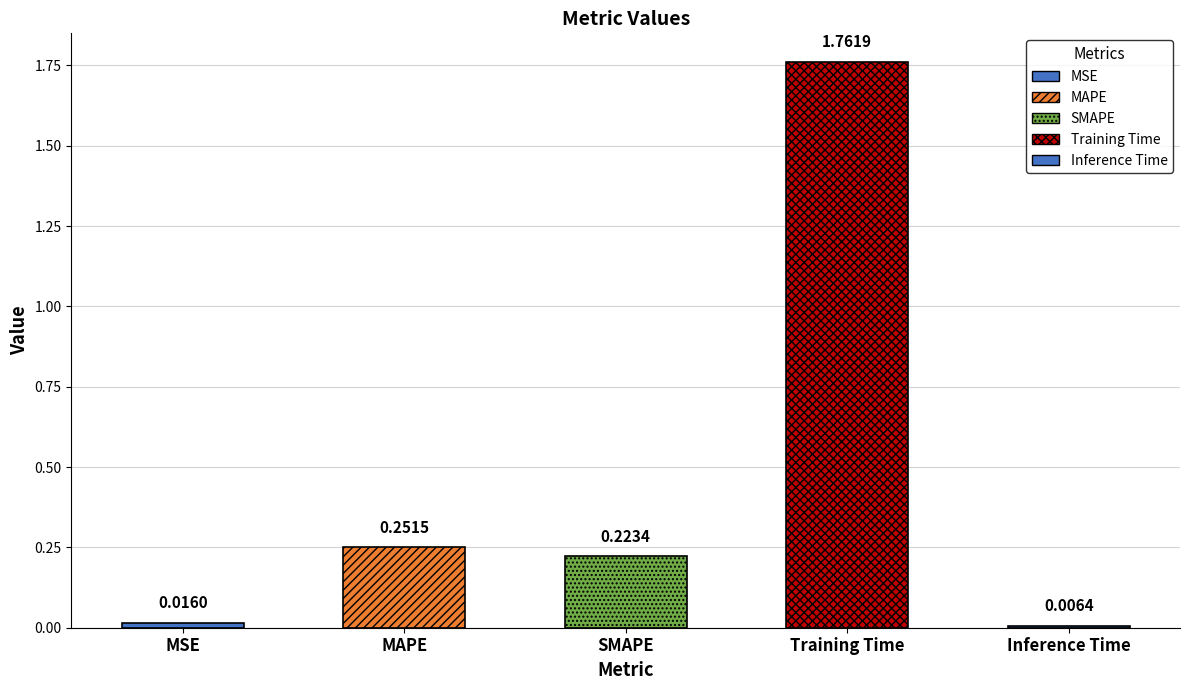

Does the chart contain stacked bars?

No